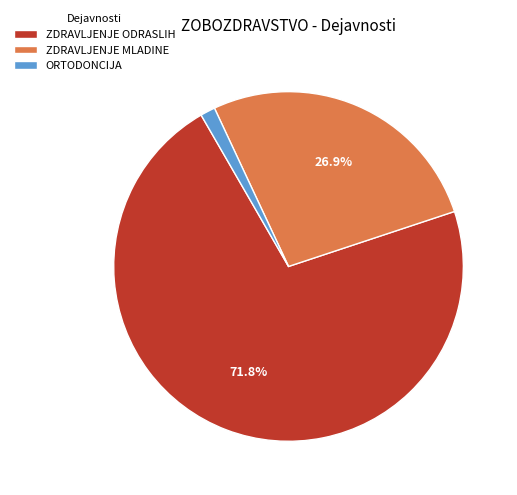

How many slices are in this pie chart?

3